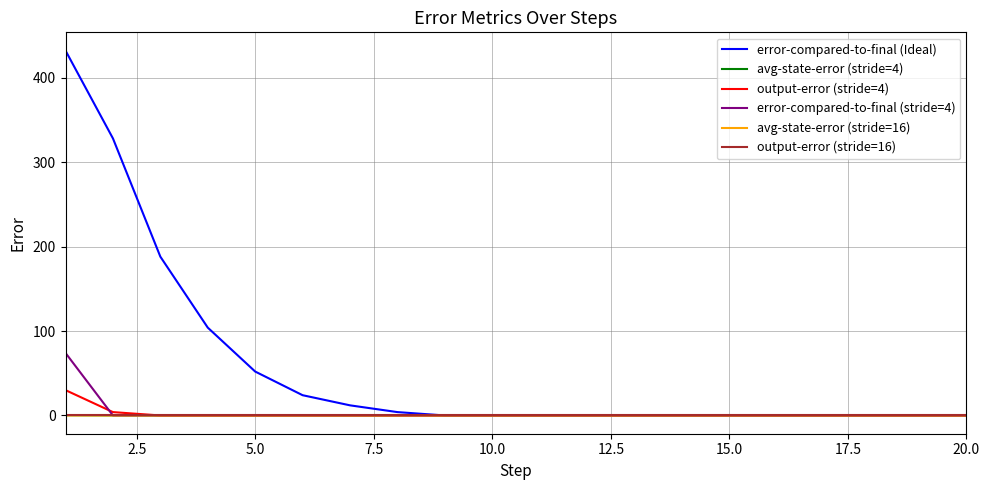

Which series has the largest range (max minus min)?

error-compared-to-final (Ideal)